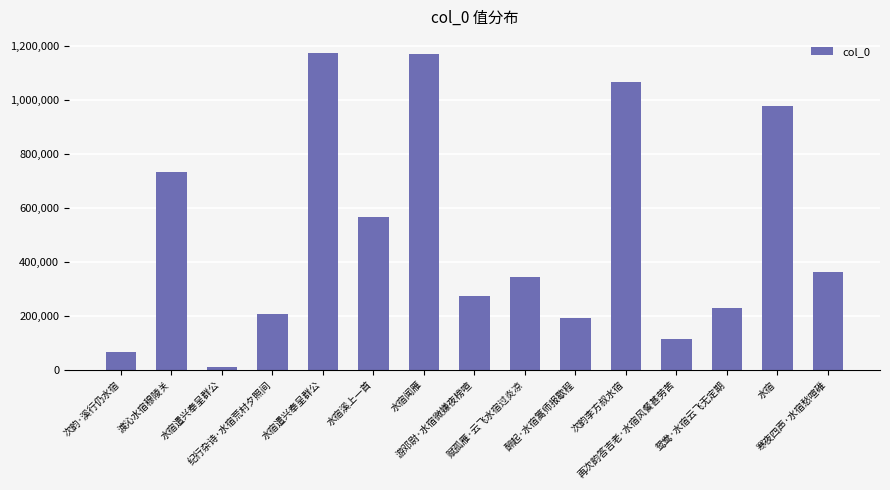

Does the chart contain stacked bars?

No